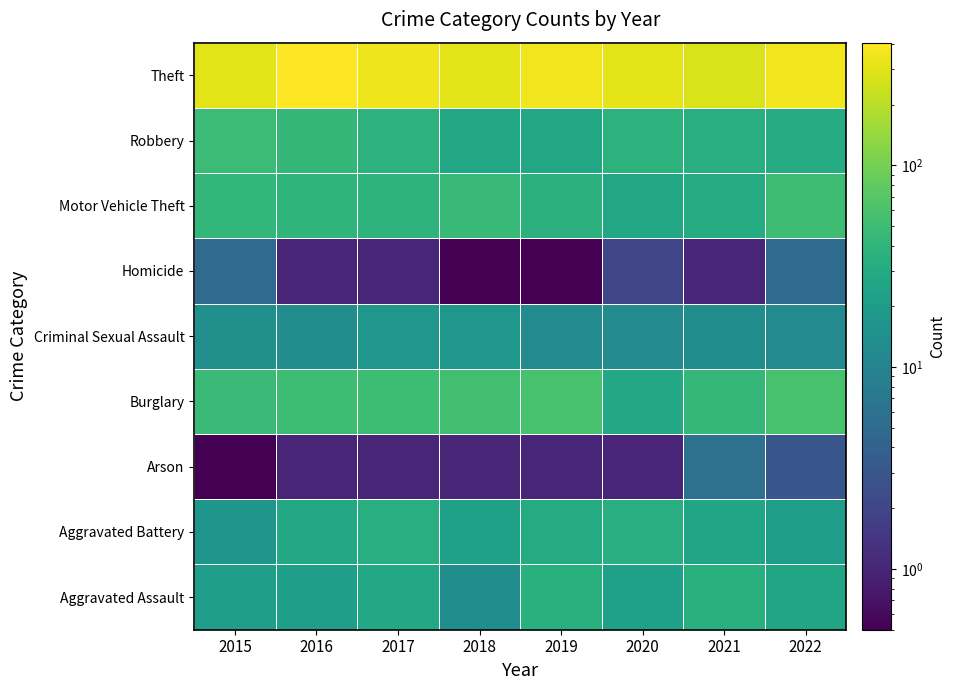

Rank the series by their maximum value, from highest to lowest.

Theft, Burglary, Motor Vehicle Theft, Robbery, Aggravated Assault, Aggravated Battery, Criminal Sexual Assault, Arson, Homicide